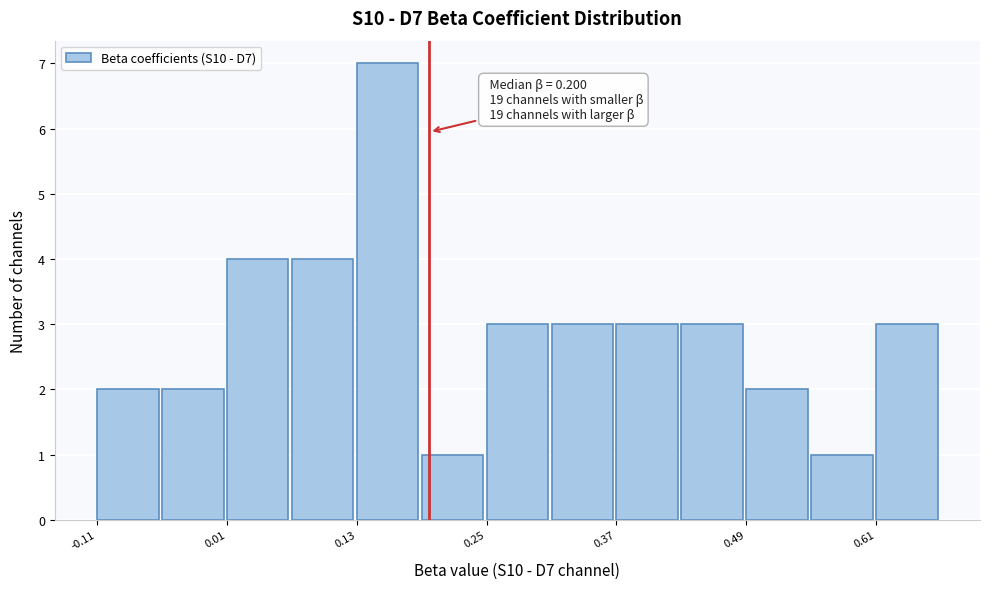

Read against the x-axis, roughly where is the centre of the tallest bar?

0.16